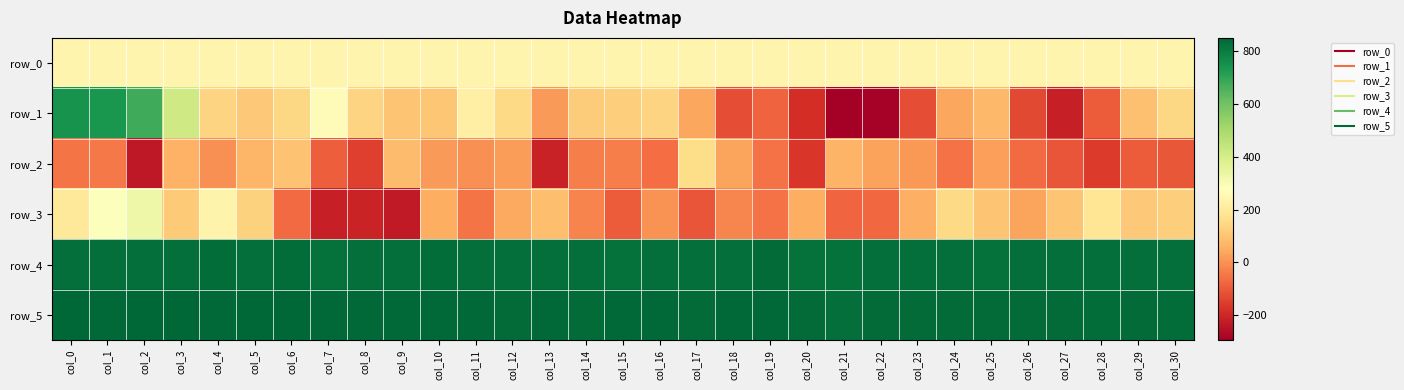

What is the sum of all row_0 values?

7458.5